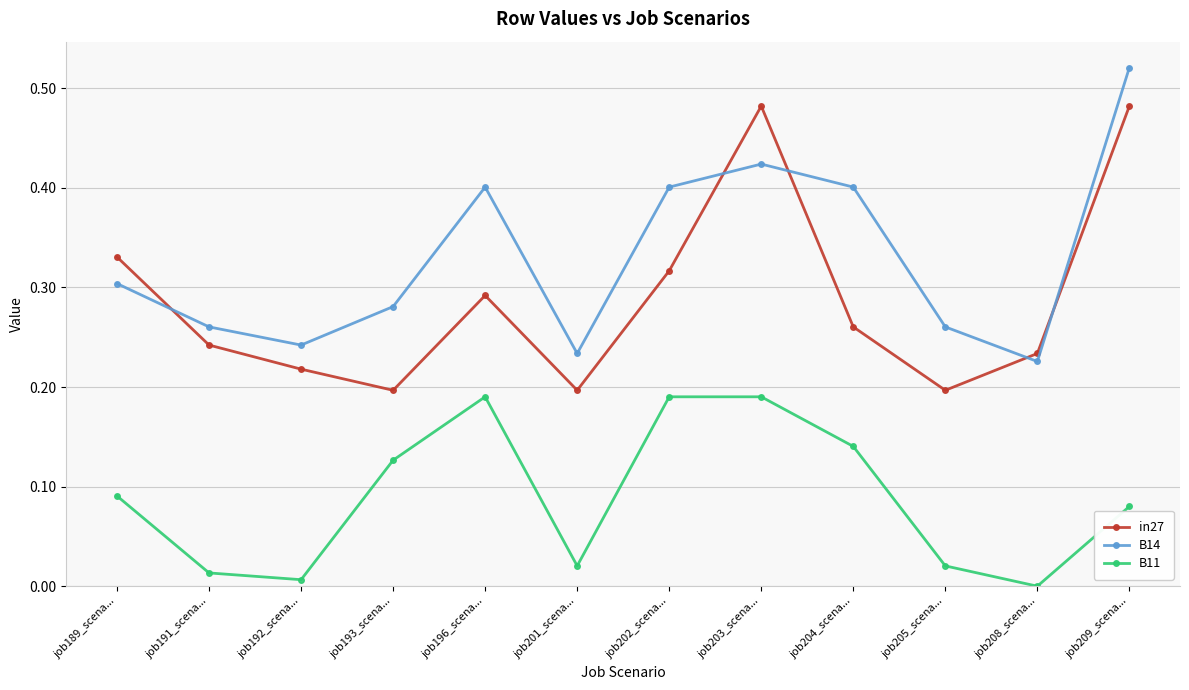

What is the sum of the in27 values at job189_scena... and job204_scena...?

0.6